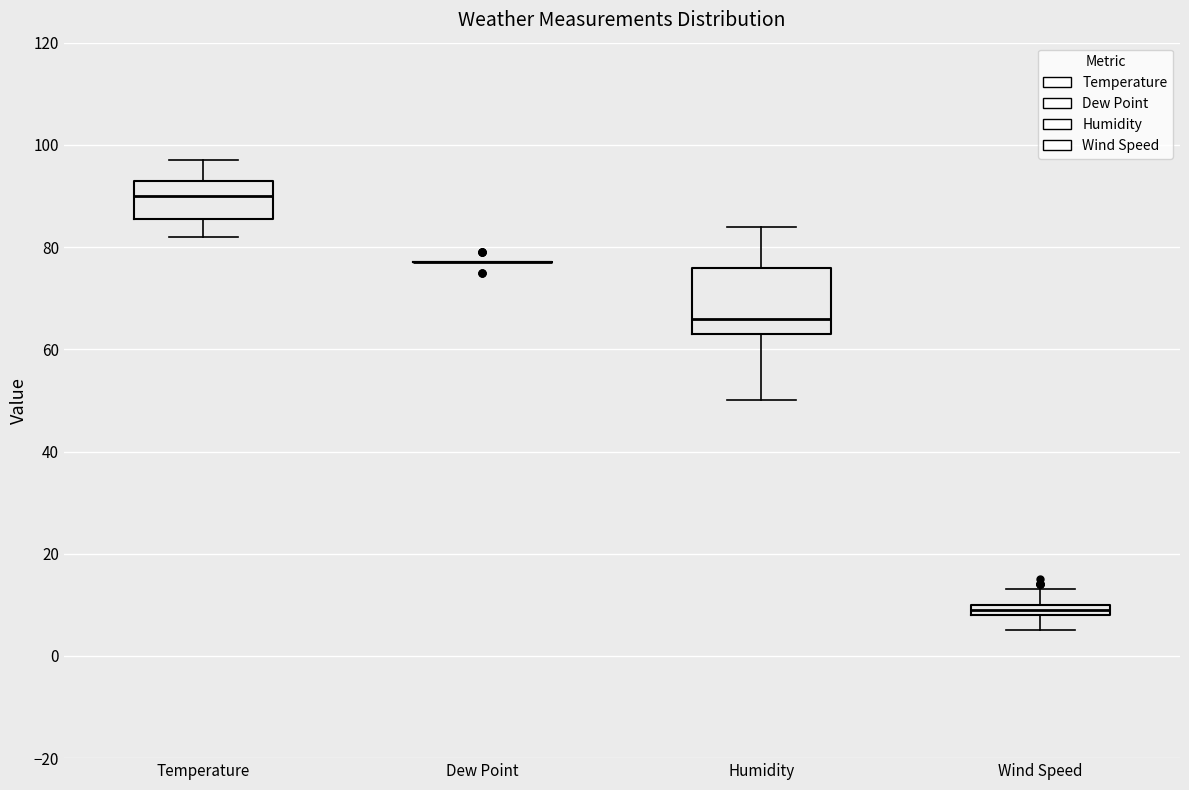

Comparing the boxes themselves (not the whiskers), which one is the tallest?

Humidity